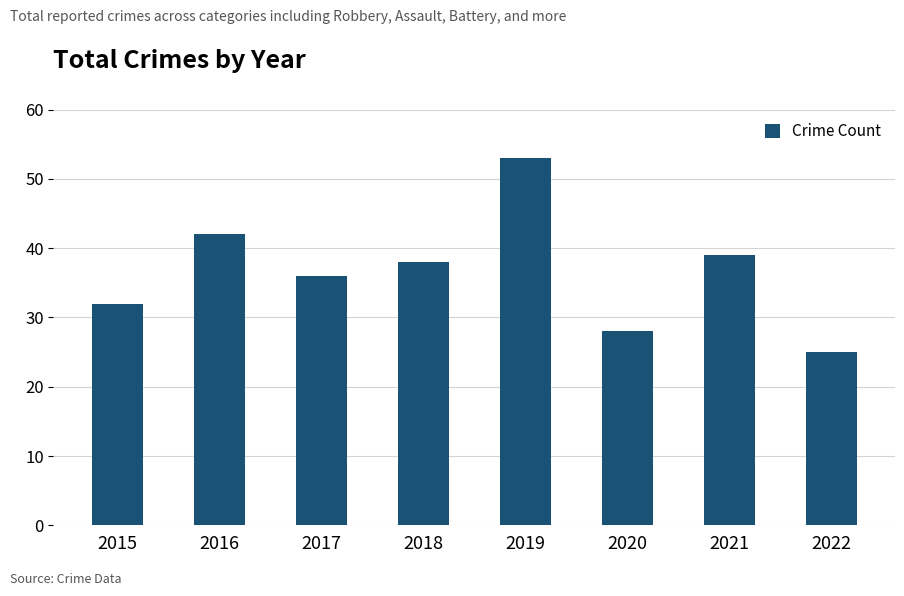

What is the greatest value displayed?

53